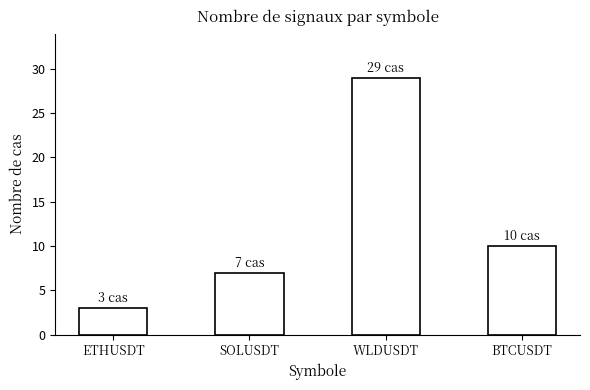

What is the change in value from SOLUSDT to WLDUSDT?

+22